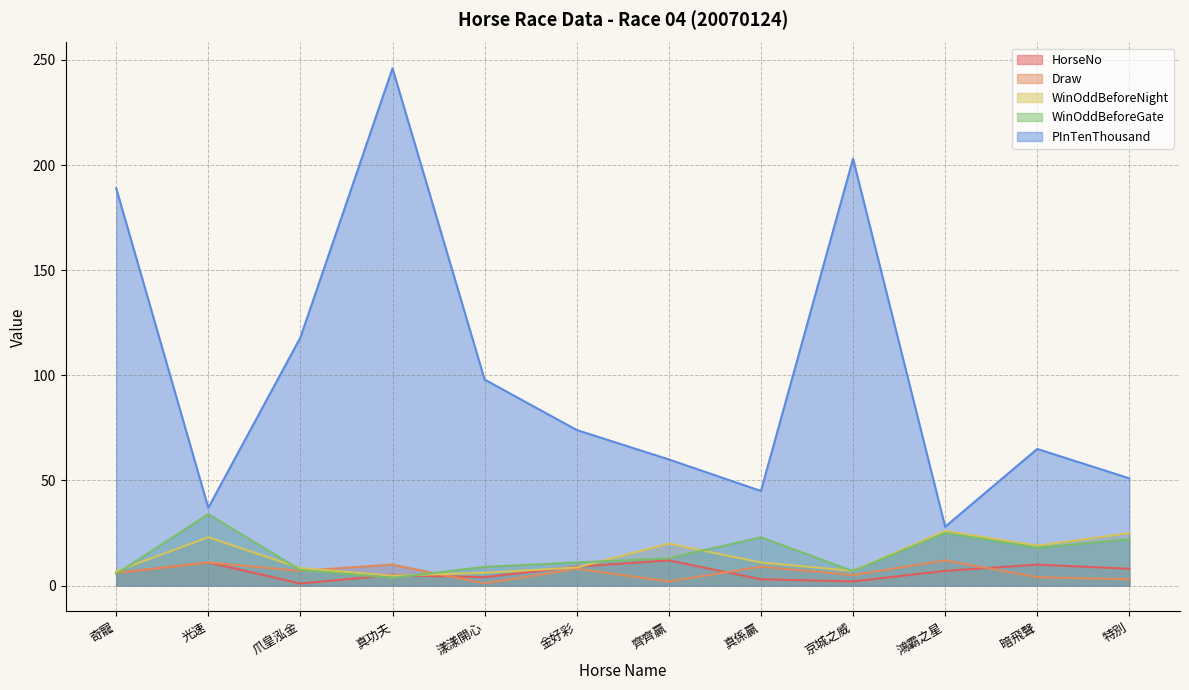

Between which two adjacent categories do WinOddBeforeGate and Draw first intersect?

奇寵 and 光速